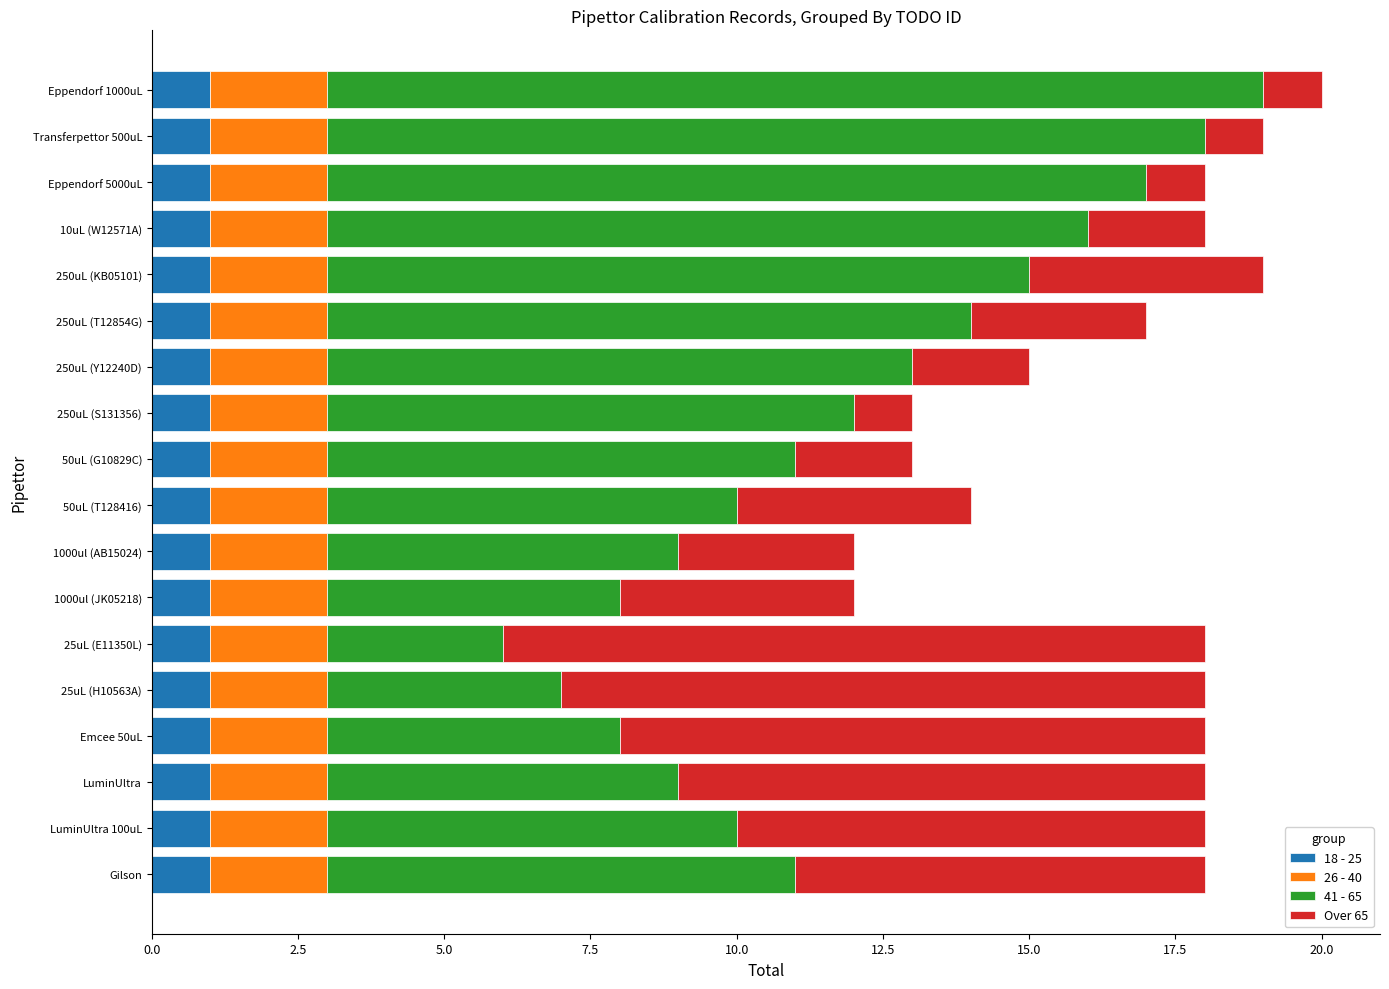

What is the total value across all series at Transferpettor 500uL?

19